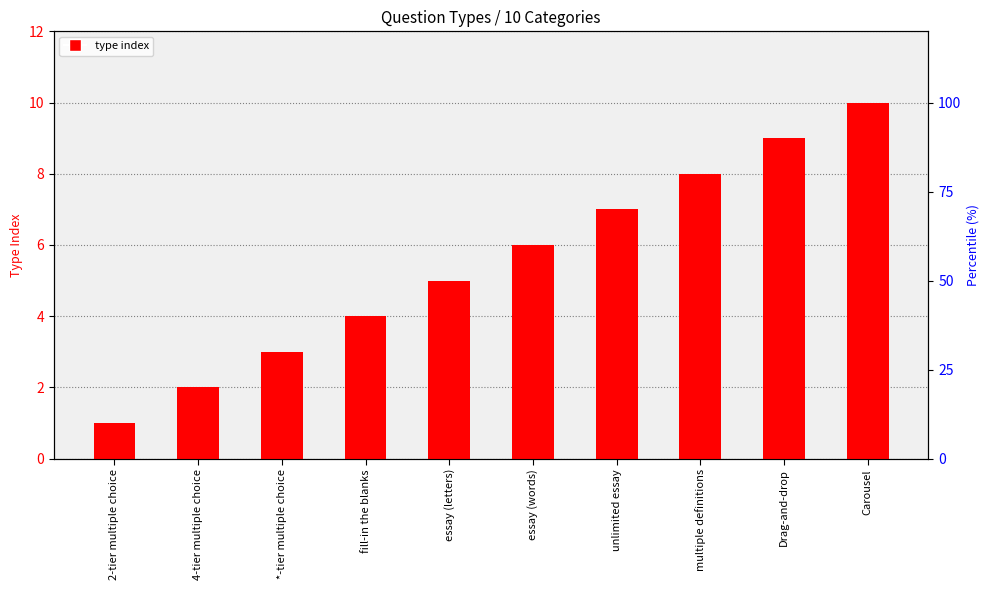

The value at essay (words) is 6. True or false?

True